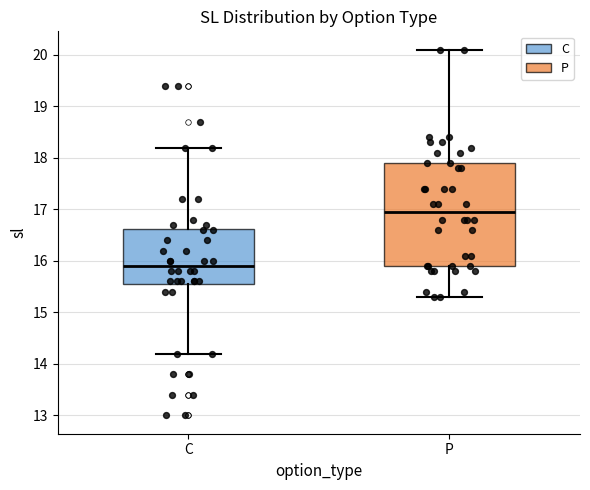

Reading left to right, transcribe this box plot: for each box, give where its median line is, the range the box spans, and where its two whiskers end, as read against the y-axis. The values are not printed on the chart, so give them approximately, as read against the axis.

C: median 15.9, box 15.6 to 16.6, whiskers 14.2 to 18.2
P: median 17.0, box 15.9 to 17.9, whiskers 15.3 to 20.1